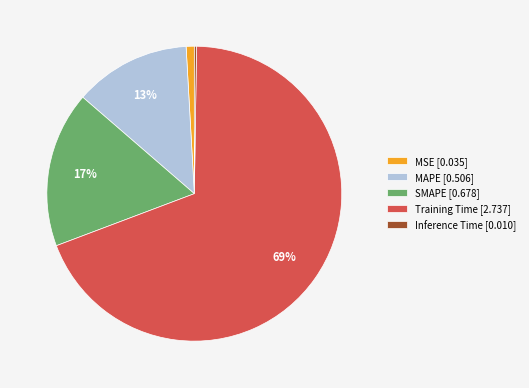

What percentage is the MAPE slice, to the nearest percent?

13%